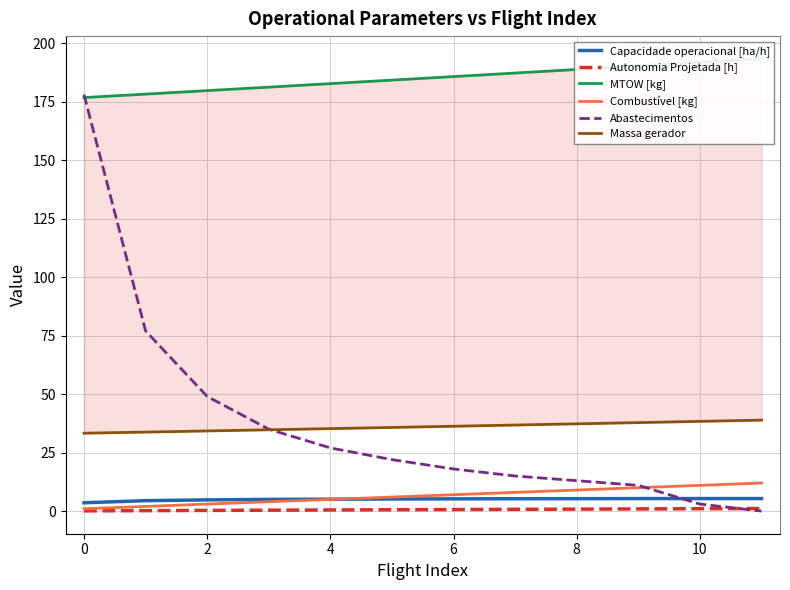

Is the value of Autonomia Projetada [h] at 8 greater than the value of Abastecimentos at 8?

No